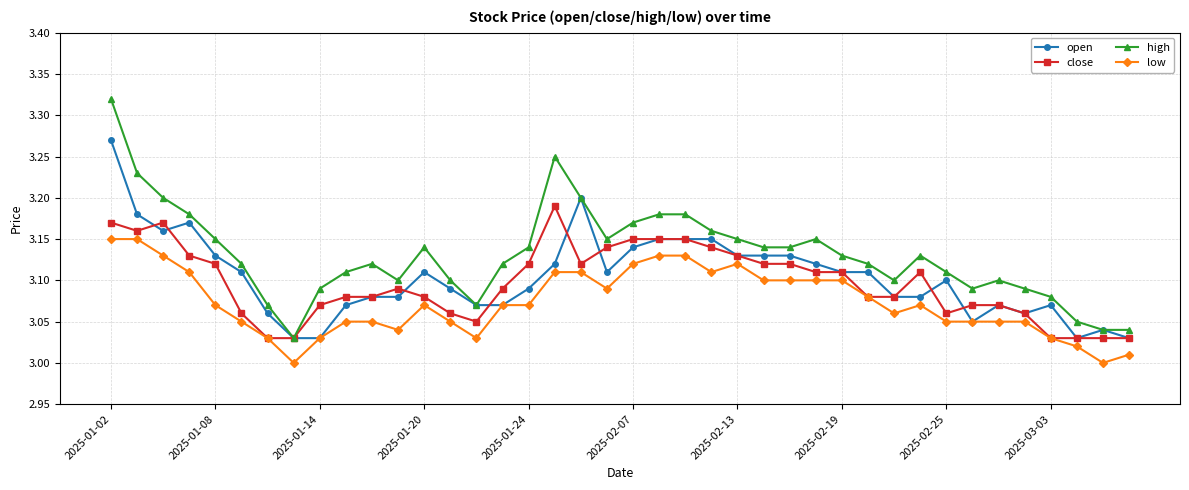

True or false: low and high intersect in this chart.

False